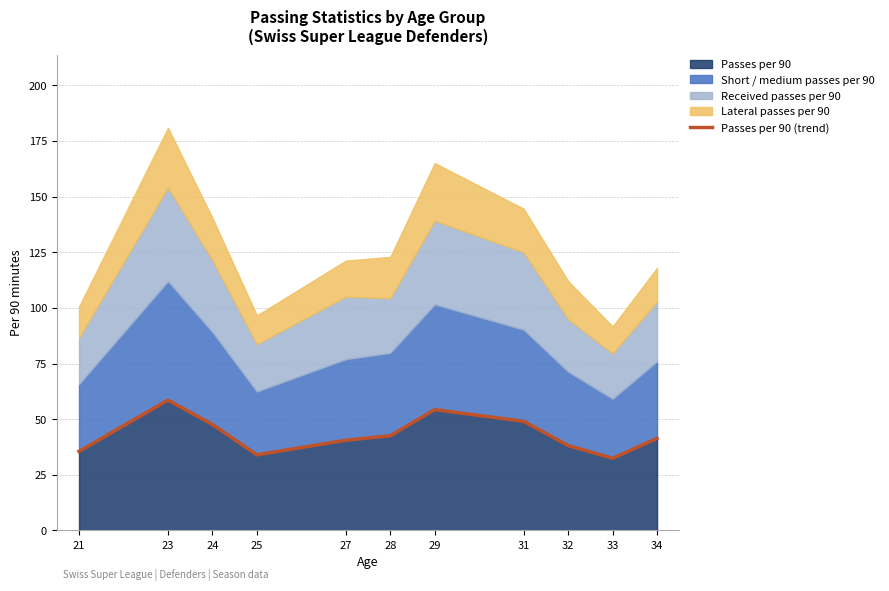

The value at 24 is 47.6. True or false?

True